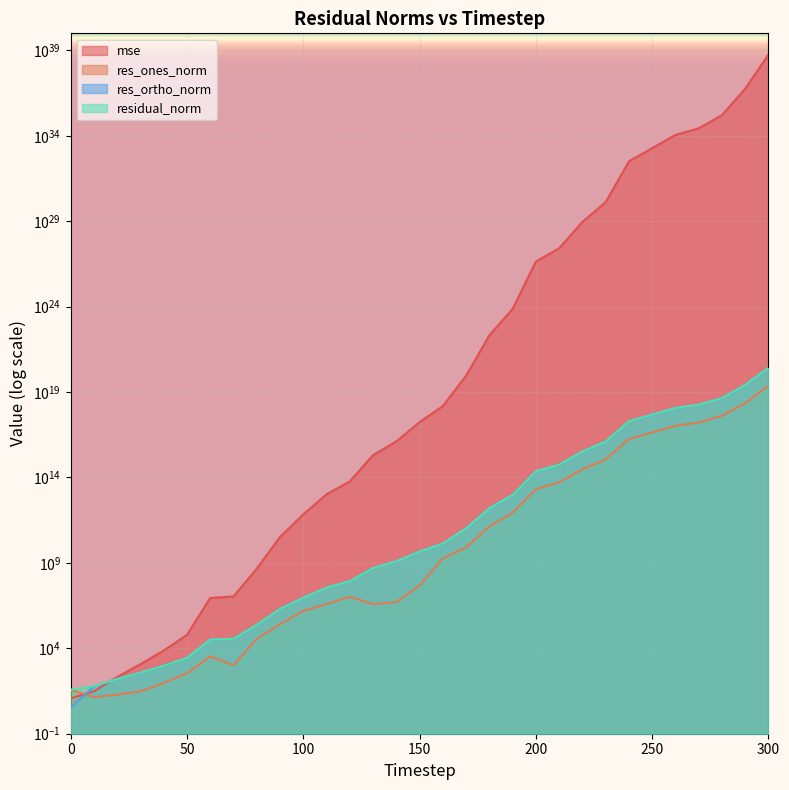

At how many categories does at least one series exceed 315573484383439479031645465492152385536?

1